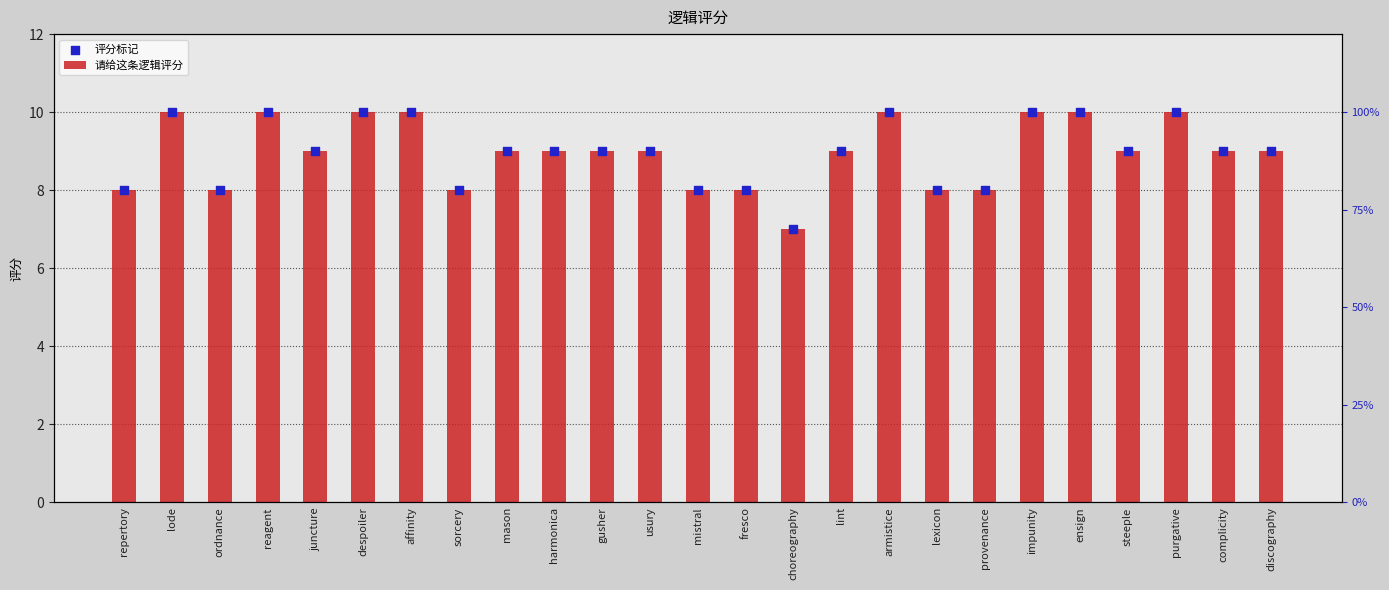

At which category is the sum across all series the highest?

lode